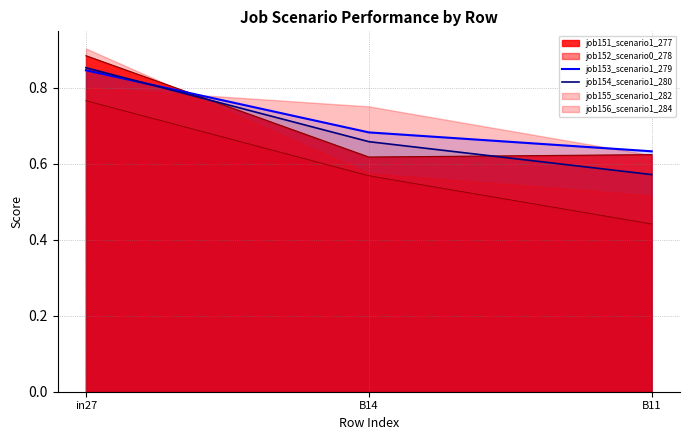

What is the average value of the job153_scenario1_279 series?

0.7